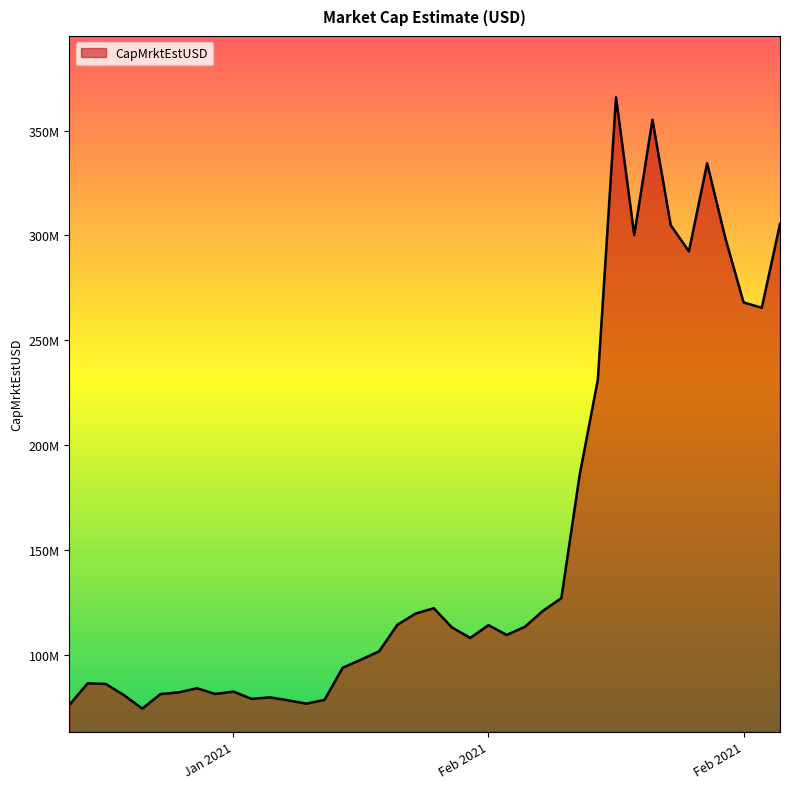

How many points are higher than both their immediate neighbors (excluding endpoints)?

9